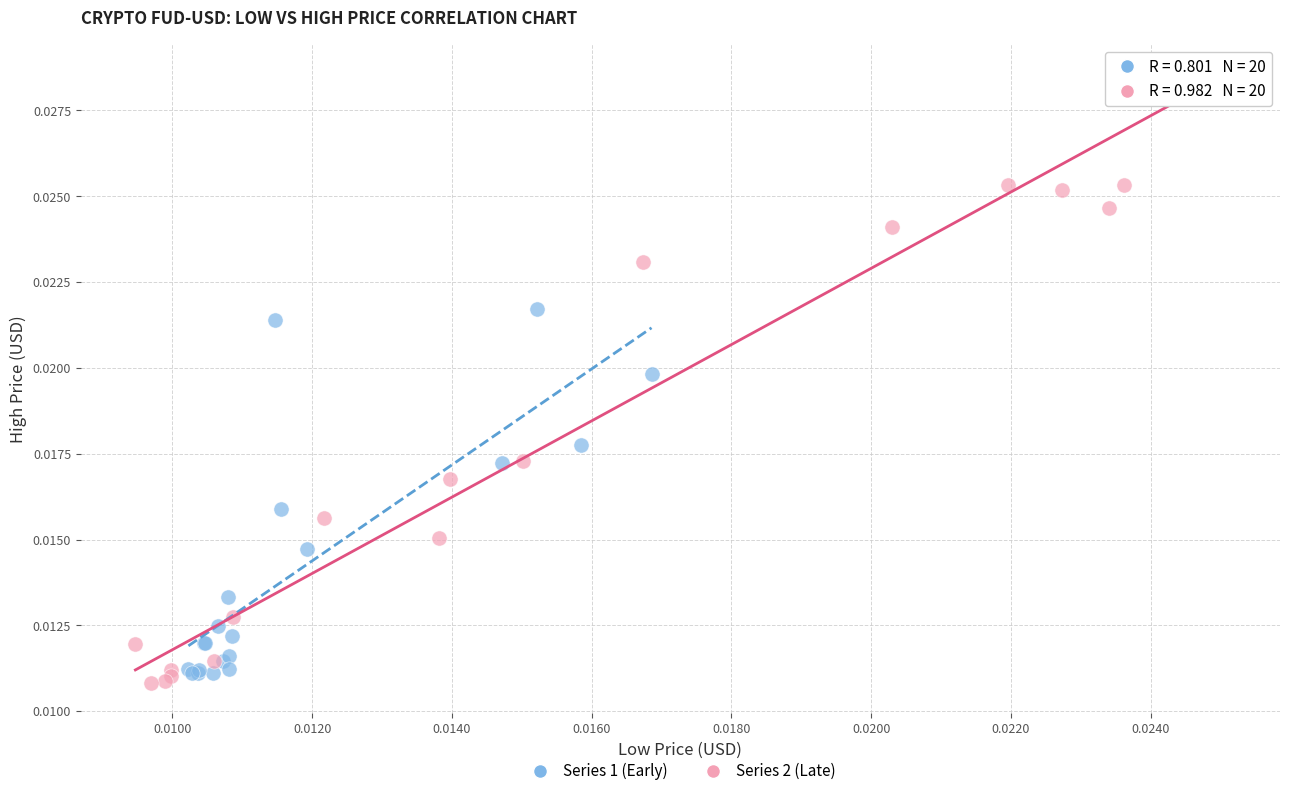

Which series reaches the maximum Y coordinate?

Series 2 (Late)